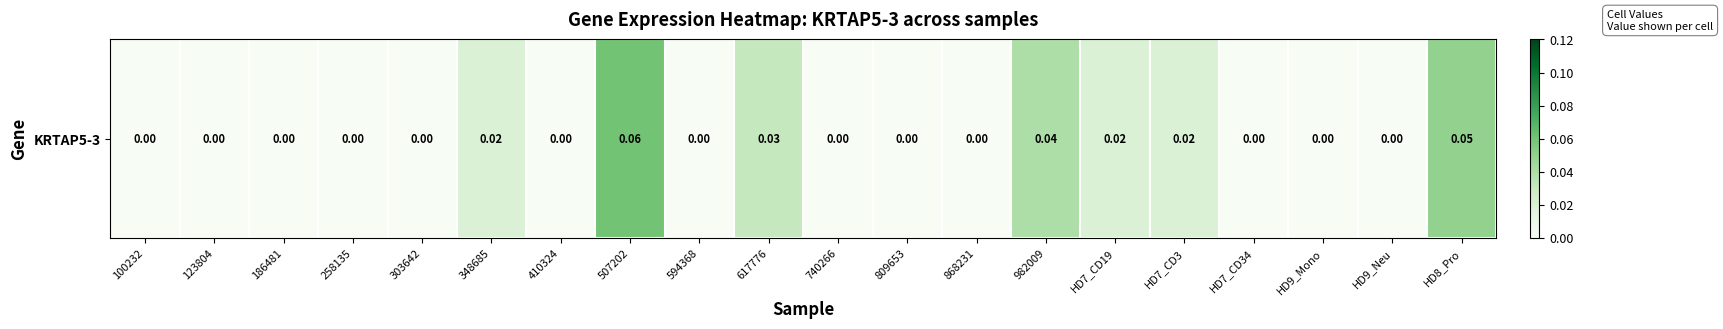

The value at 123804 is -0.0. True or false?

False